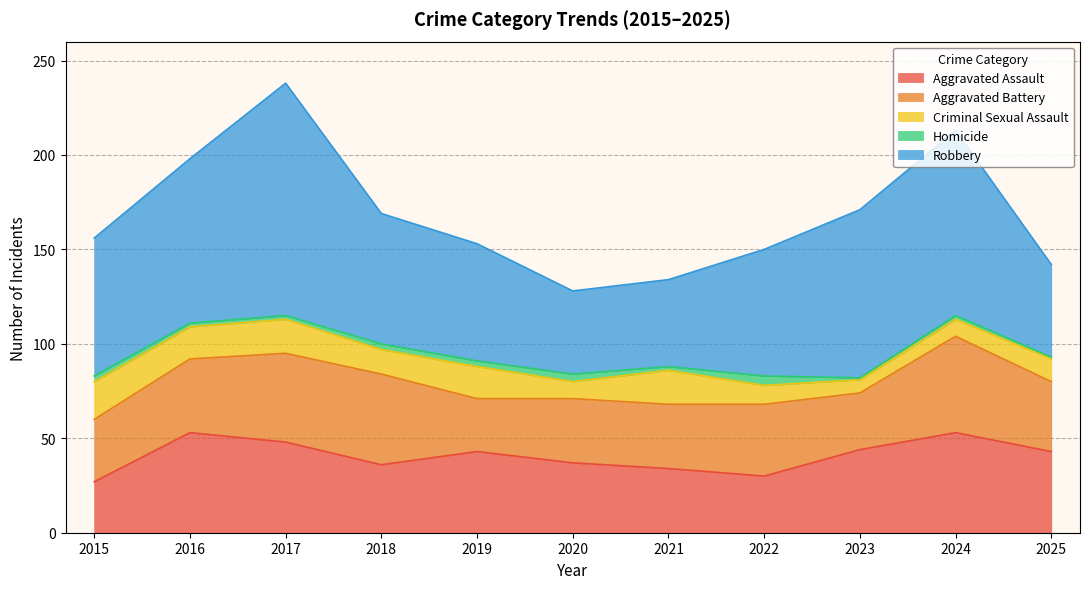

What is the total value across all series at 2016?

198